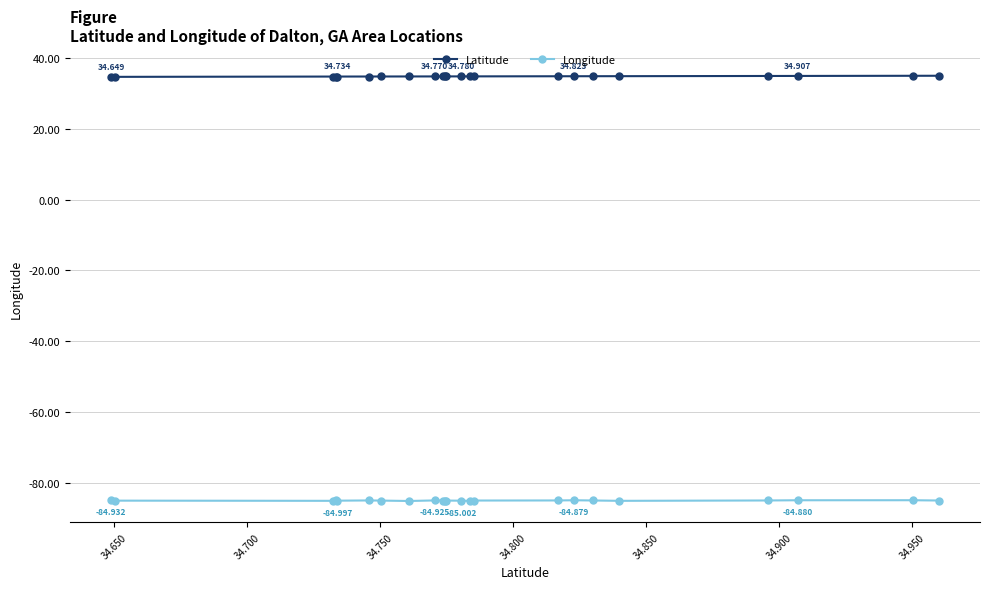

What are all the series names shown in the legend?

Latitude, Longitude